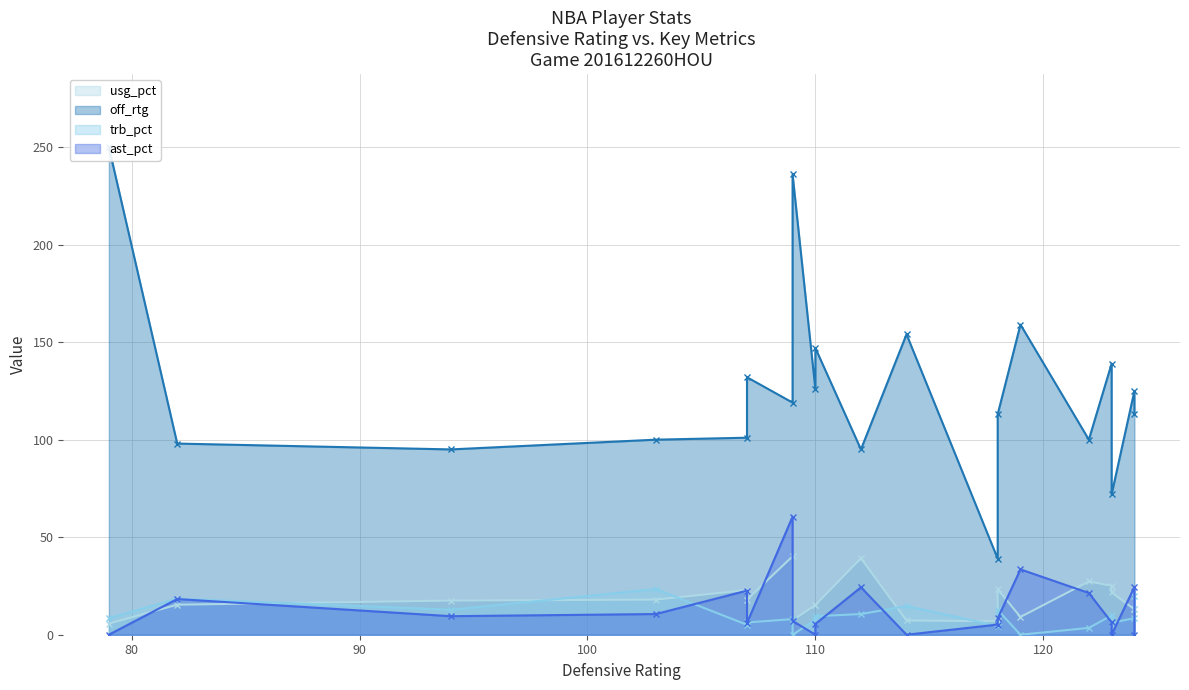

What is the difference between the second highest and minimum values in the off_rtg series?

197.0